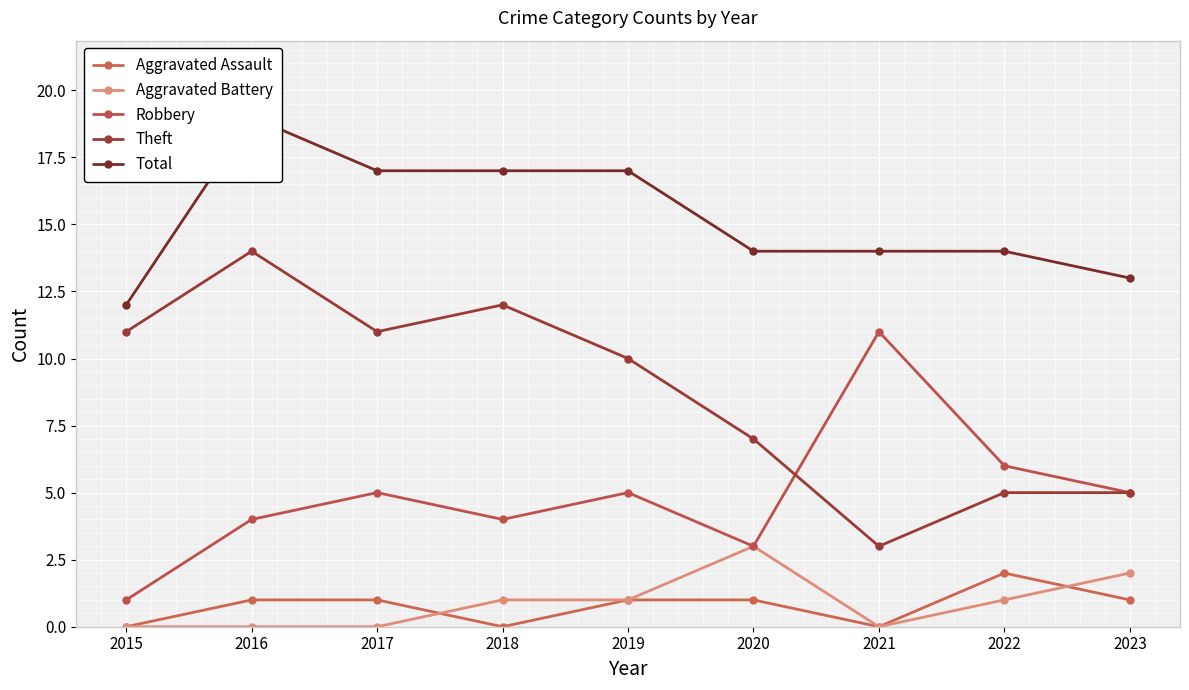

Where is Aggravated Assault nearest to the value 1?

2016